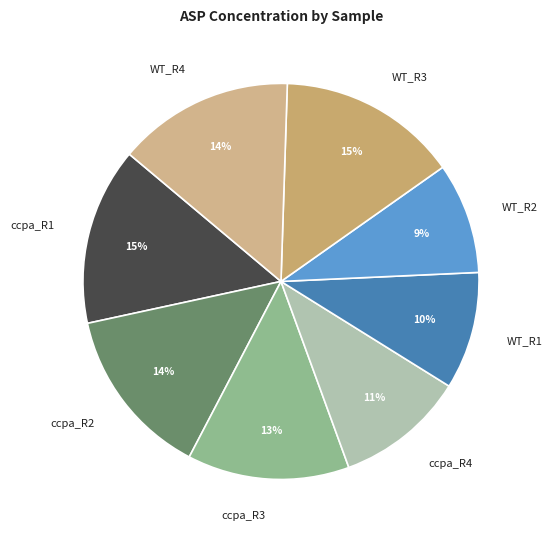

Is it true that ccpa_R4 is 11% of the pie?

True